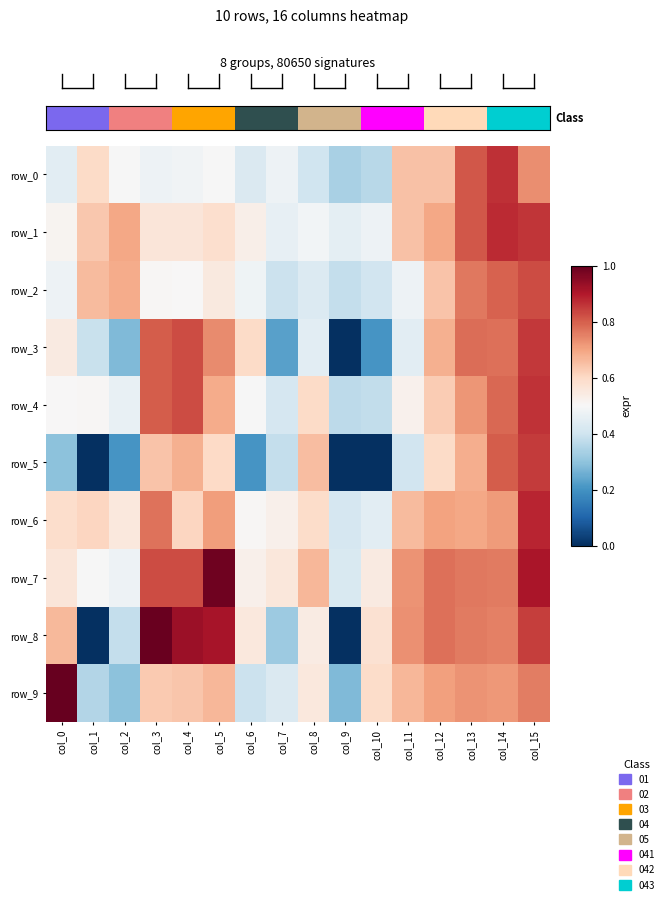

Rank the categories by row_4 value from highest to lowest.

col_15, col_4, col_3, col_14, col_13, col_5, col_12, col_8, col_11, col_1, col_0, col_6, col_2, col_7, col_10, col_9